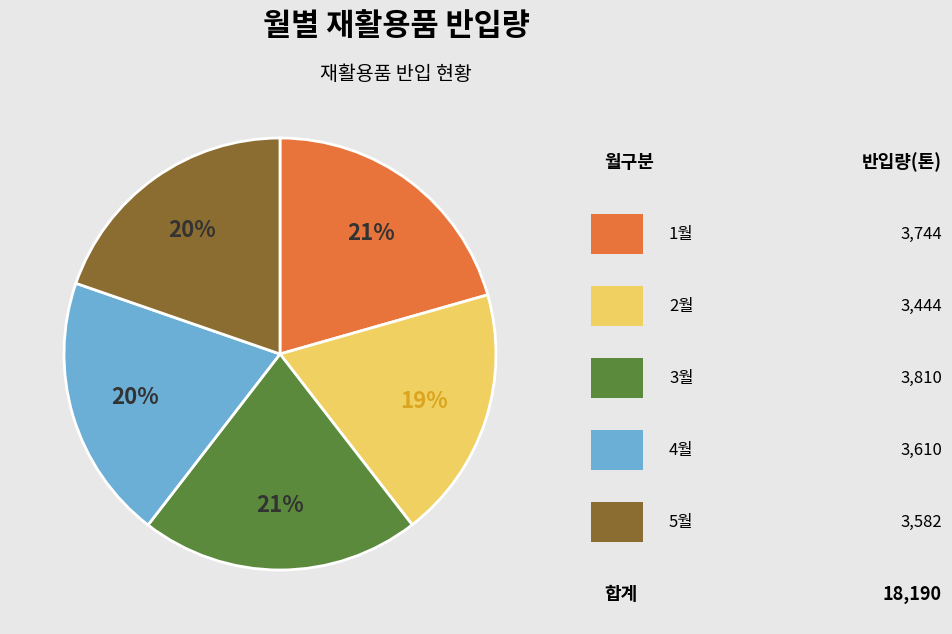

To the nearest percent, what is the difference between the largest and smallest slice percentages?

2%